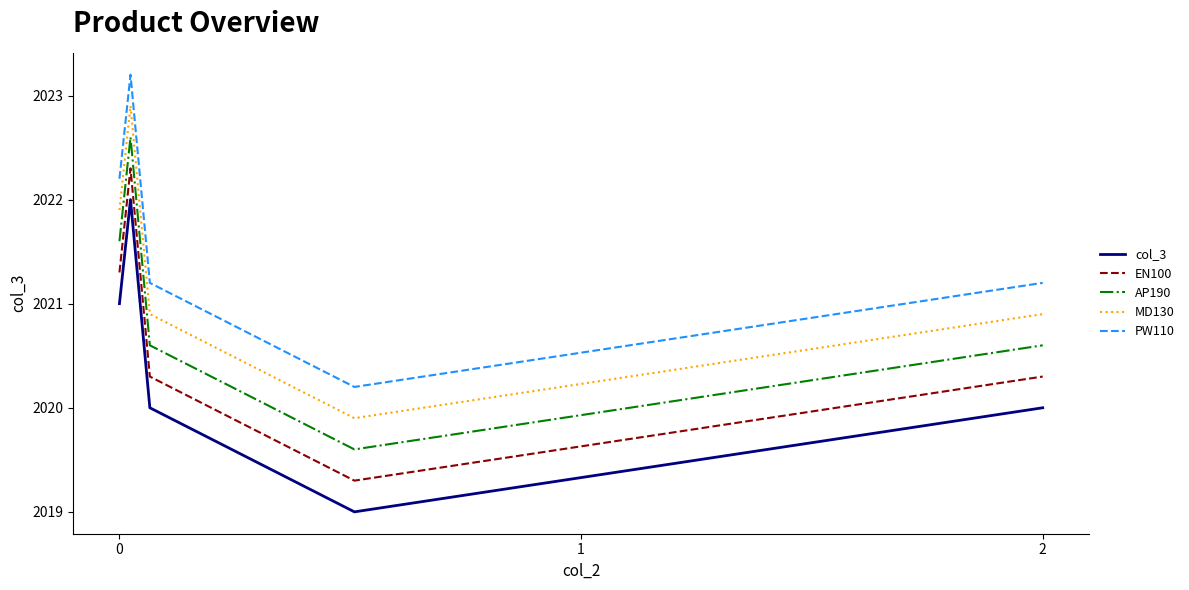

What is the highest value of the AP190 series?

2022.6